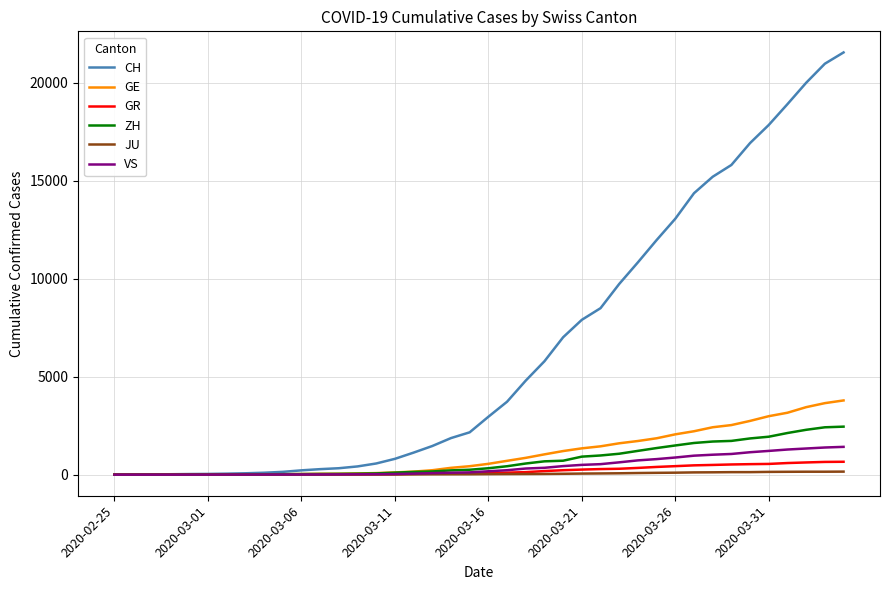

Which series has the largest total across all categories?

CH